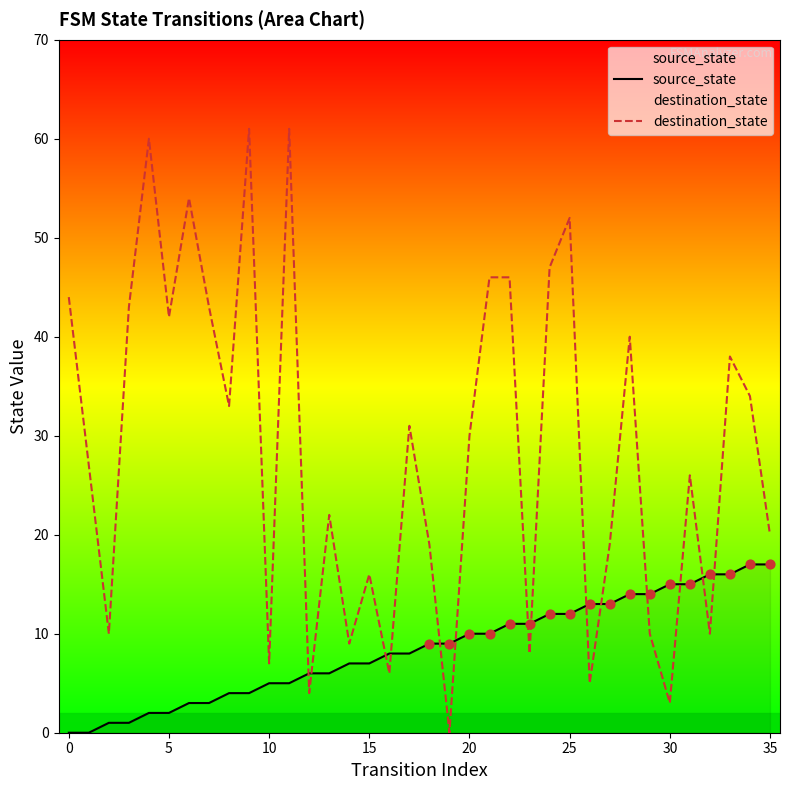

Which series has the largest total across all categories?

destination_state